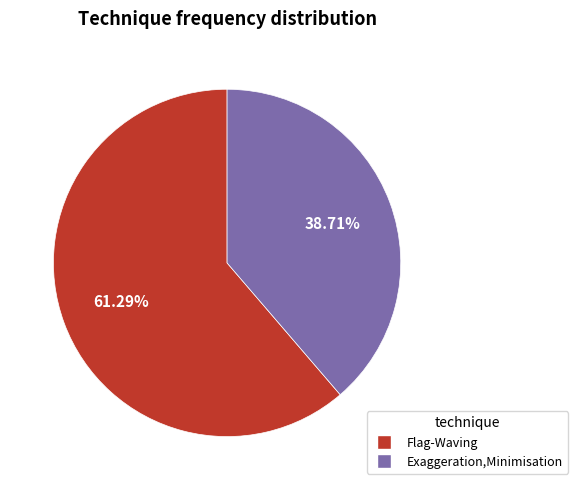

Is there any slice that represents more than half of the pie?

Yes